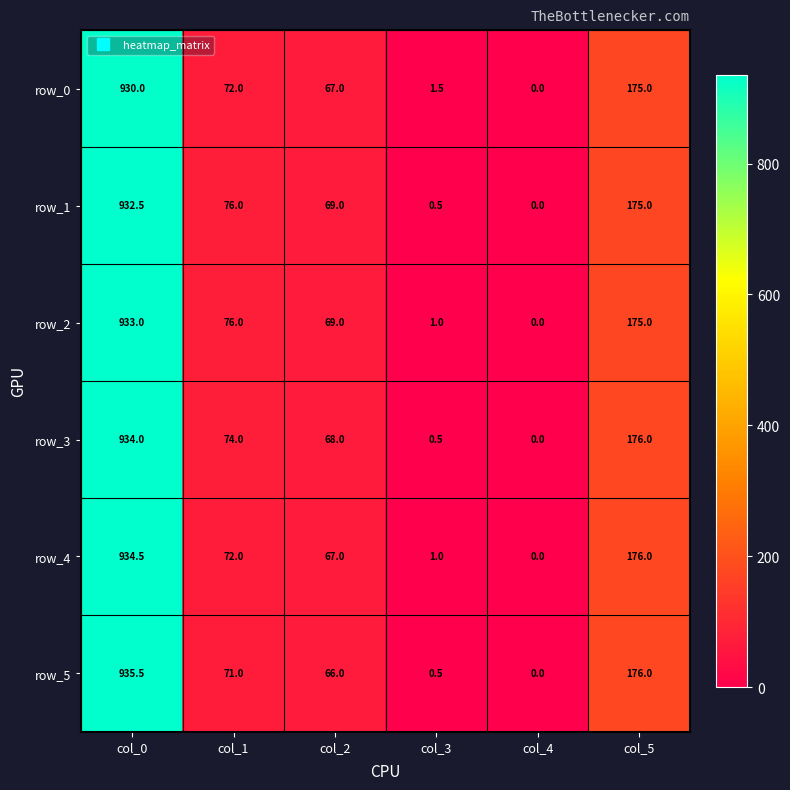

What is the total value across all series at col_1?

441.0